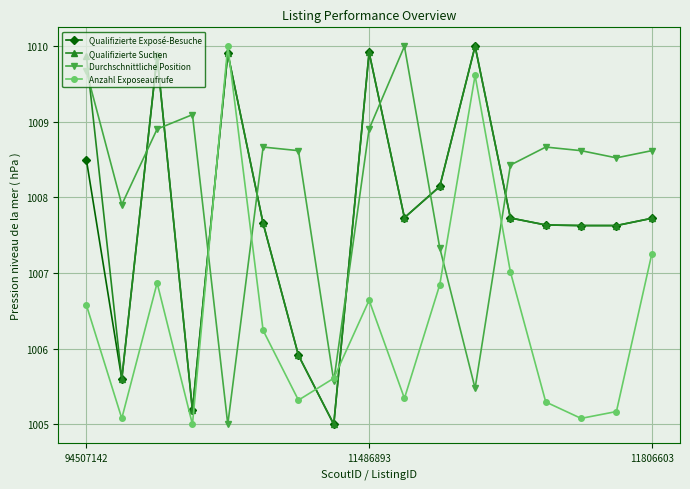

Which series ends up on top after the final intersection of Qualifizierte Exposé-Besuche and Durchschnittliche Position?

Durchschnittliche Position